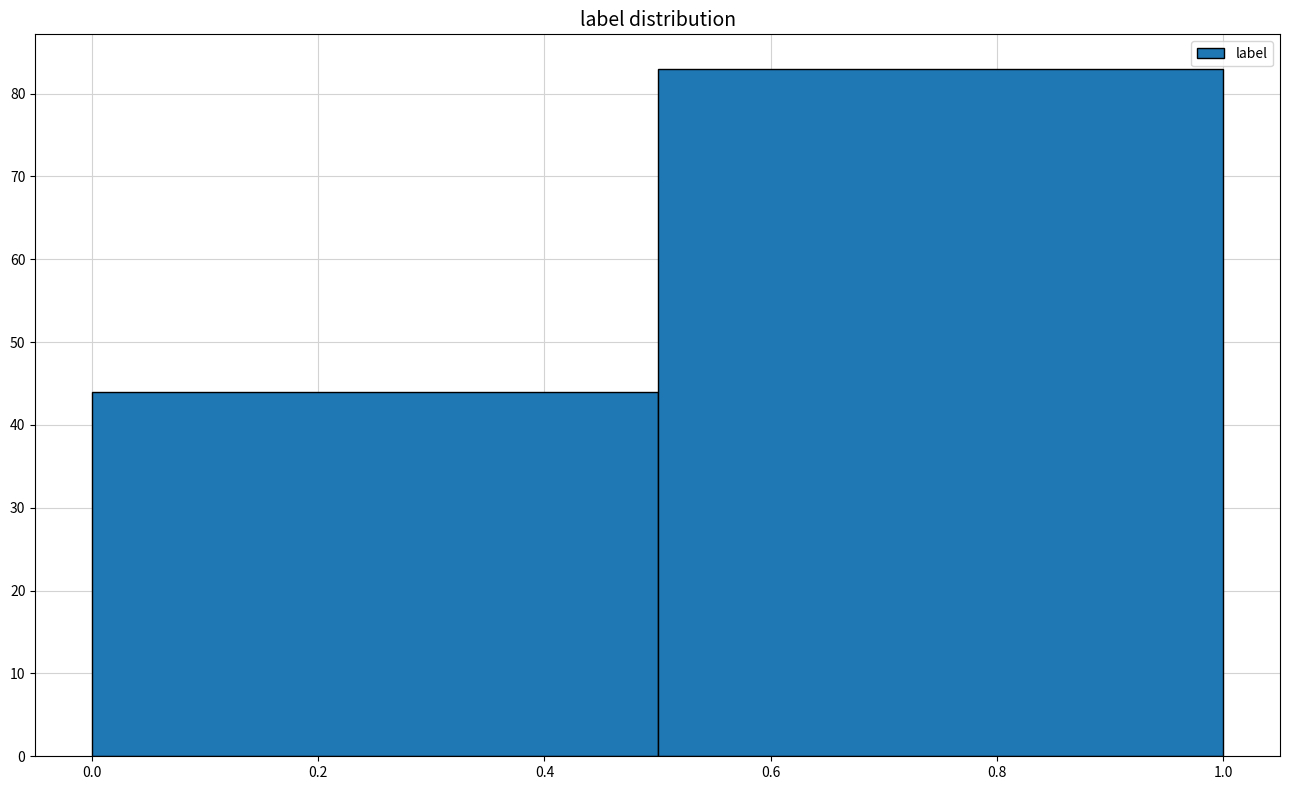

How tall is the bar that spans 0.5 to 1.0 on the x-axis? The values are not printed on the chart, so give them approximately, as read against the axis.

83